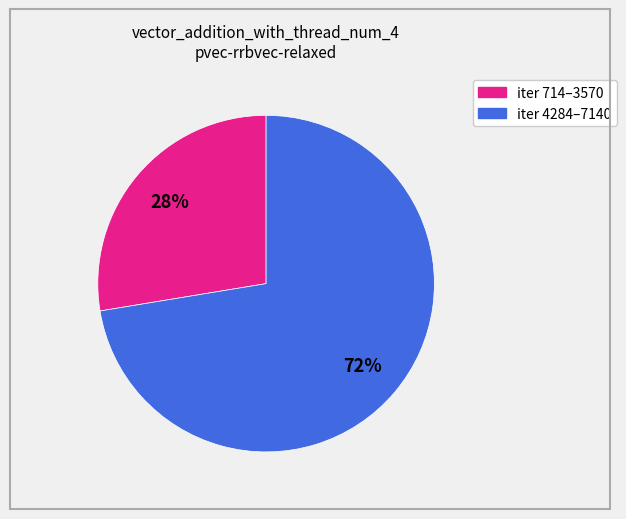

To the nearest percent, what is the average slice percentage?

50%